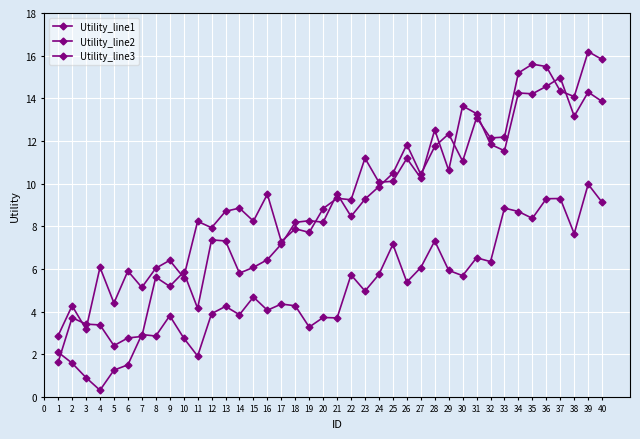

Between 27 and 38, which series saw the biggest shift?

Utility_line1